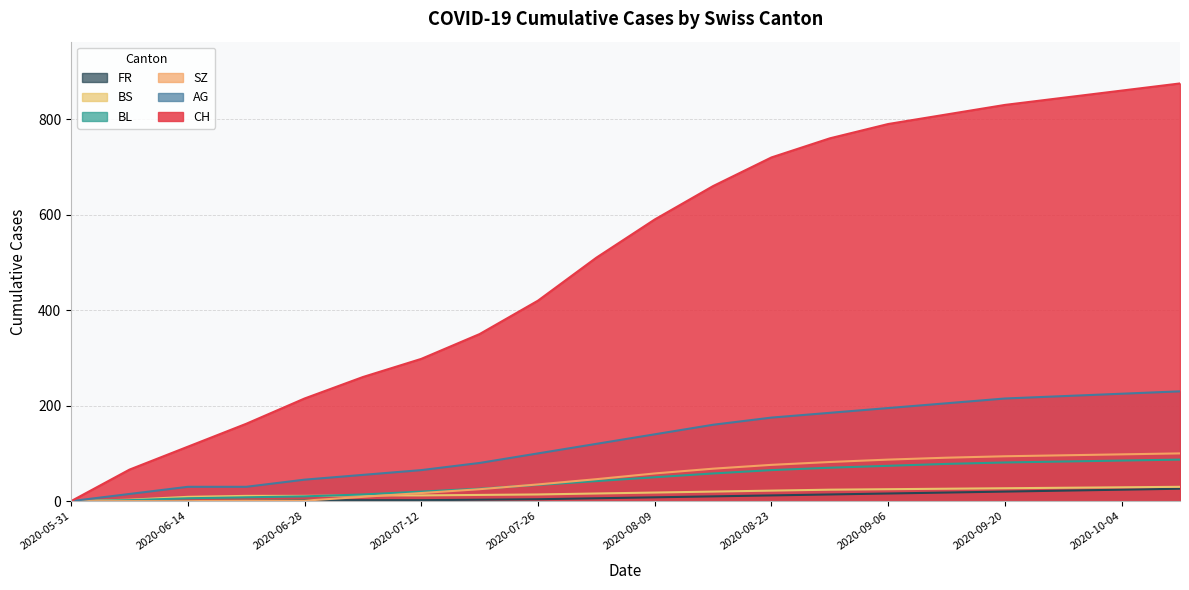

What is the sum of the FR values at 2020-09-13 and 2020-06-14?

18